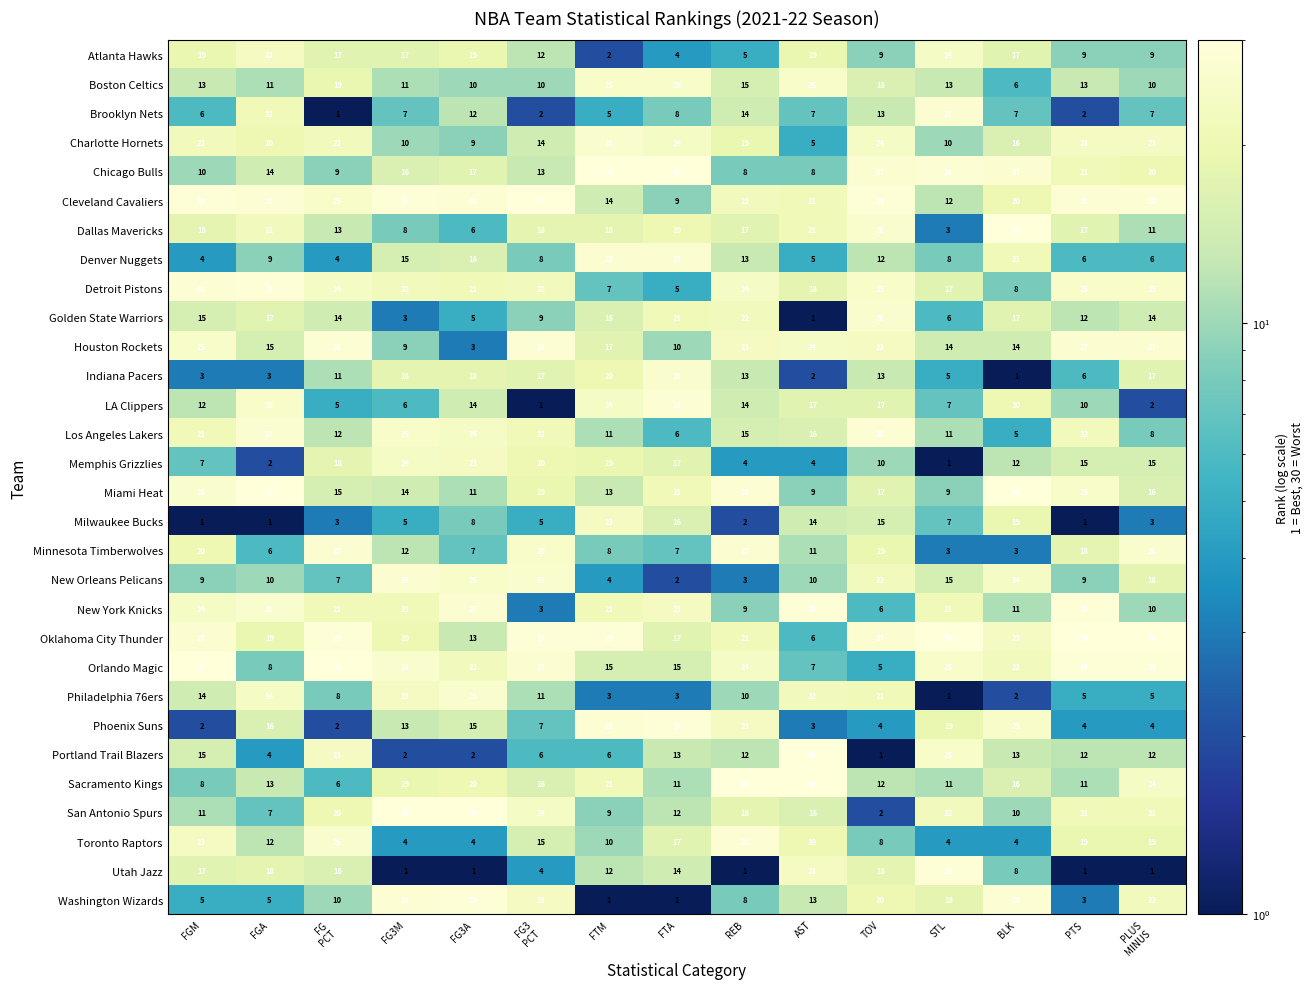

At which category is the sum across all series the highest?

TOV